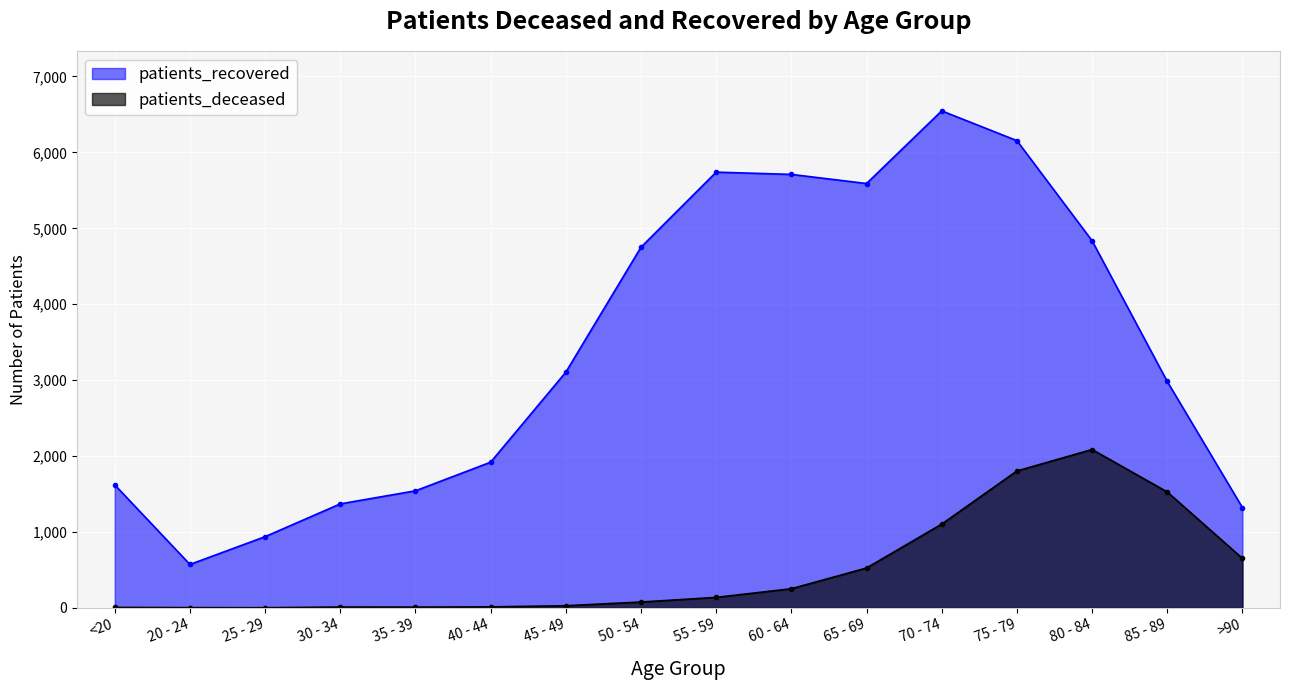

How many categories are shown in the chart?

16